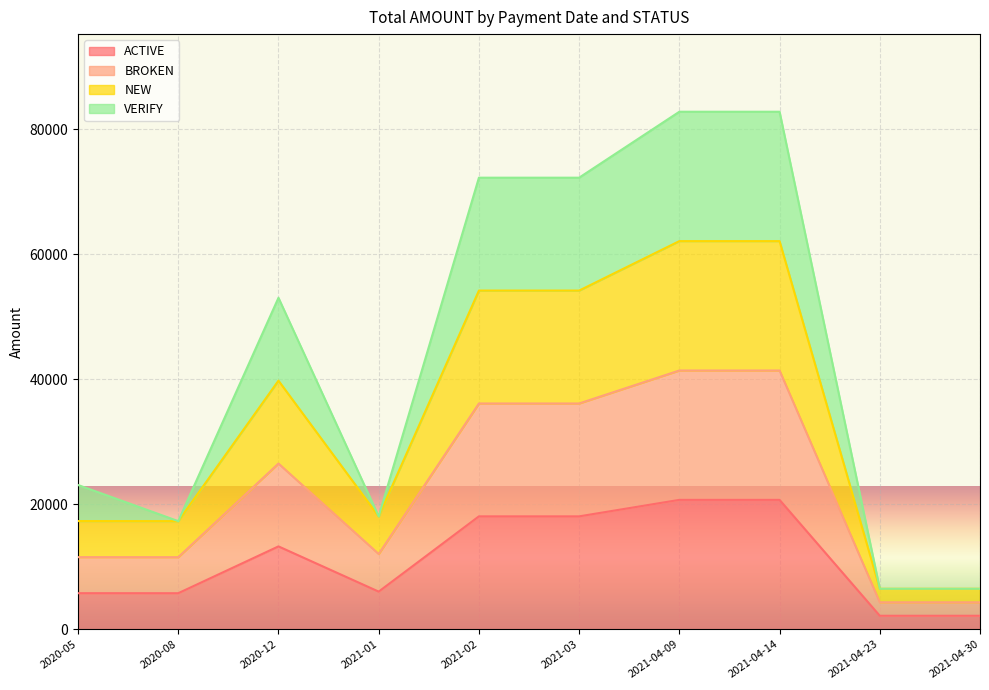

At which category does BROKEN reach its first local valley?

2020-08